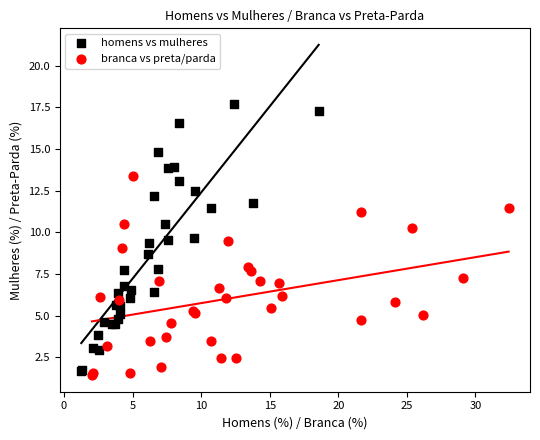

Which series has the widest spread of Y values?

homens vs mulheres